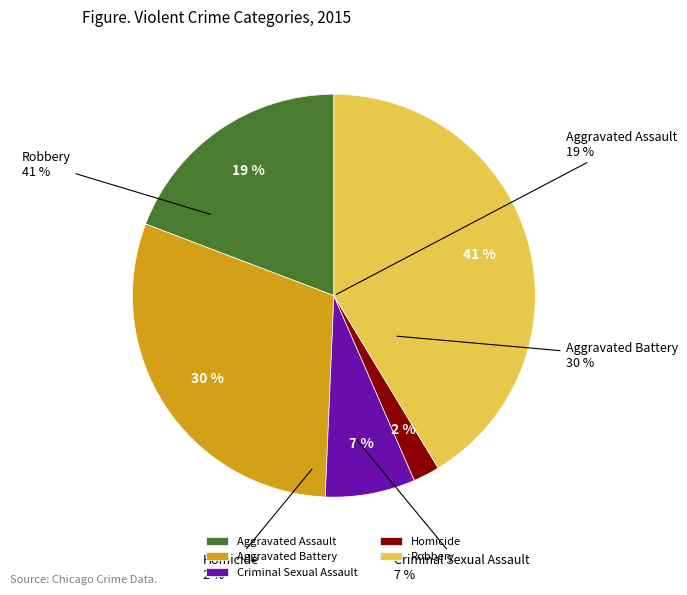

What is the change in value from Aggravated Battery to Homicide?

-6522